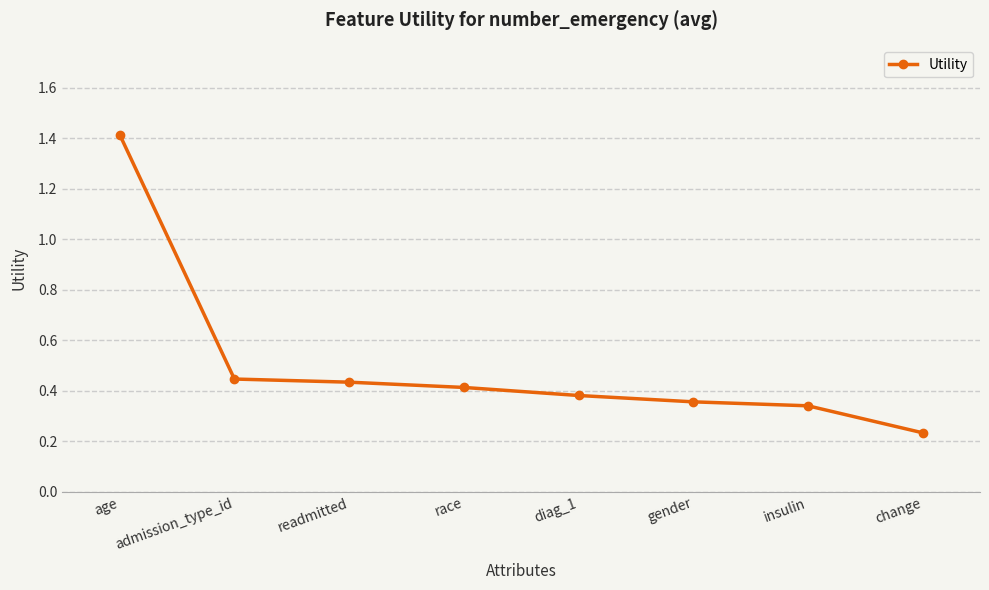

What is the difference between the values at age and race?

1.0